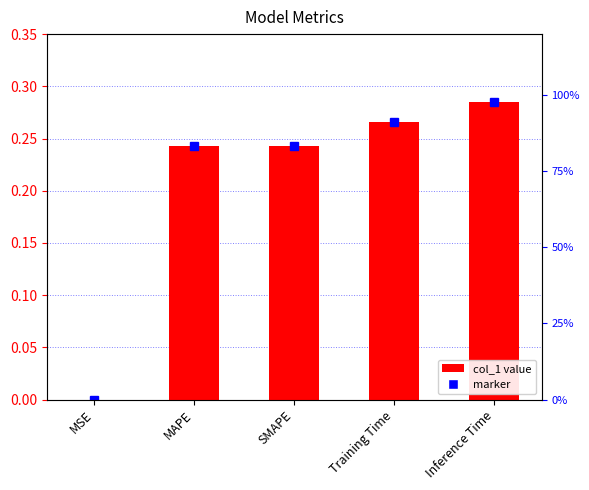

The chart shows a value of 0.0 at MSE. True or false?

True